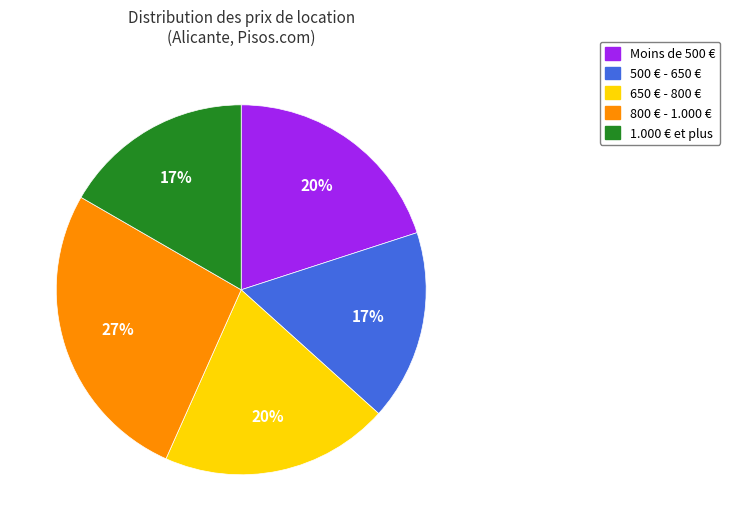

Is there any slice that represents more than half of the pie?

No